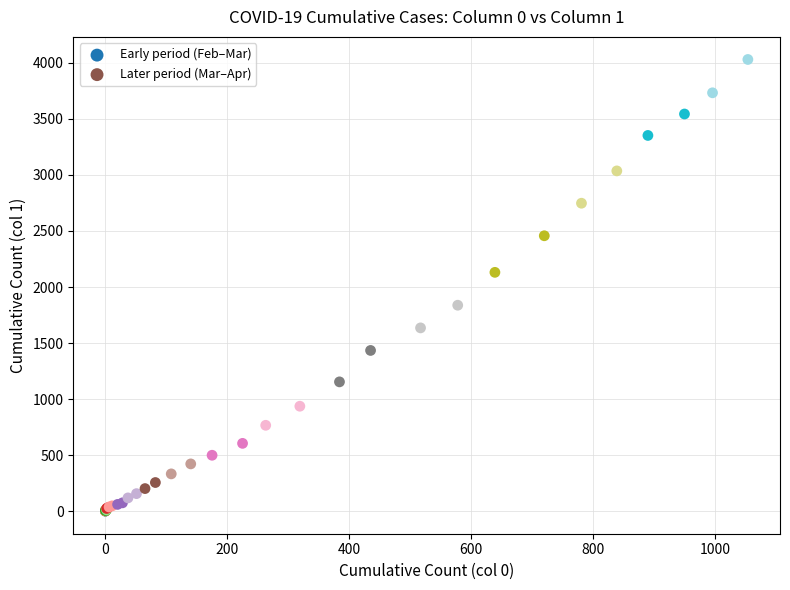

Which series contains the lowest Y value?

Early period (Feb–Mar)